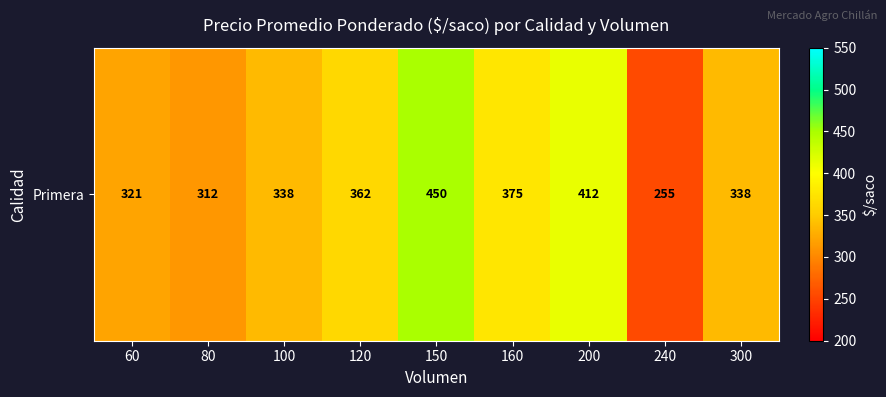

Where is the data nearest to the value 352?

120